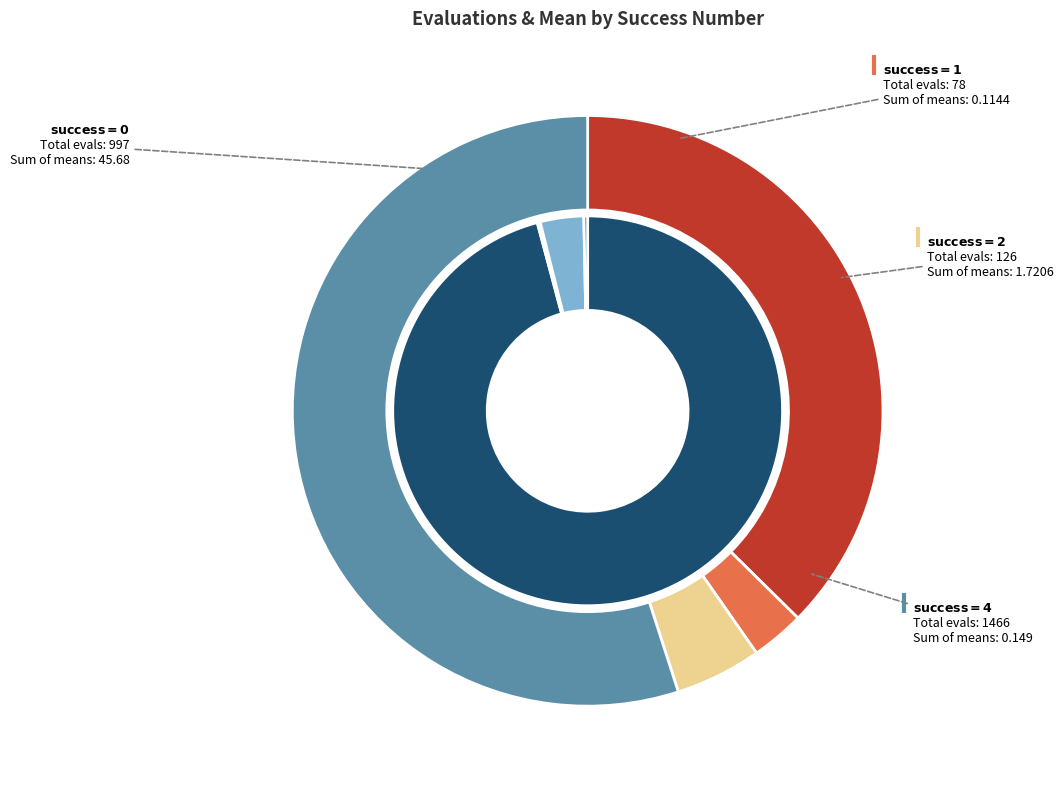

Does 10 account for over 50% of the chart?

No